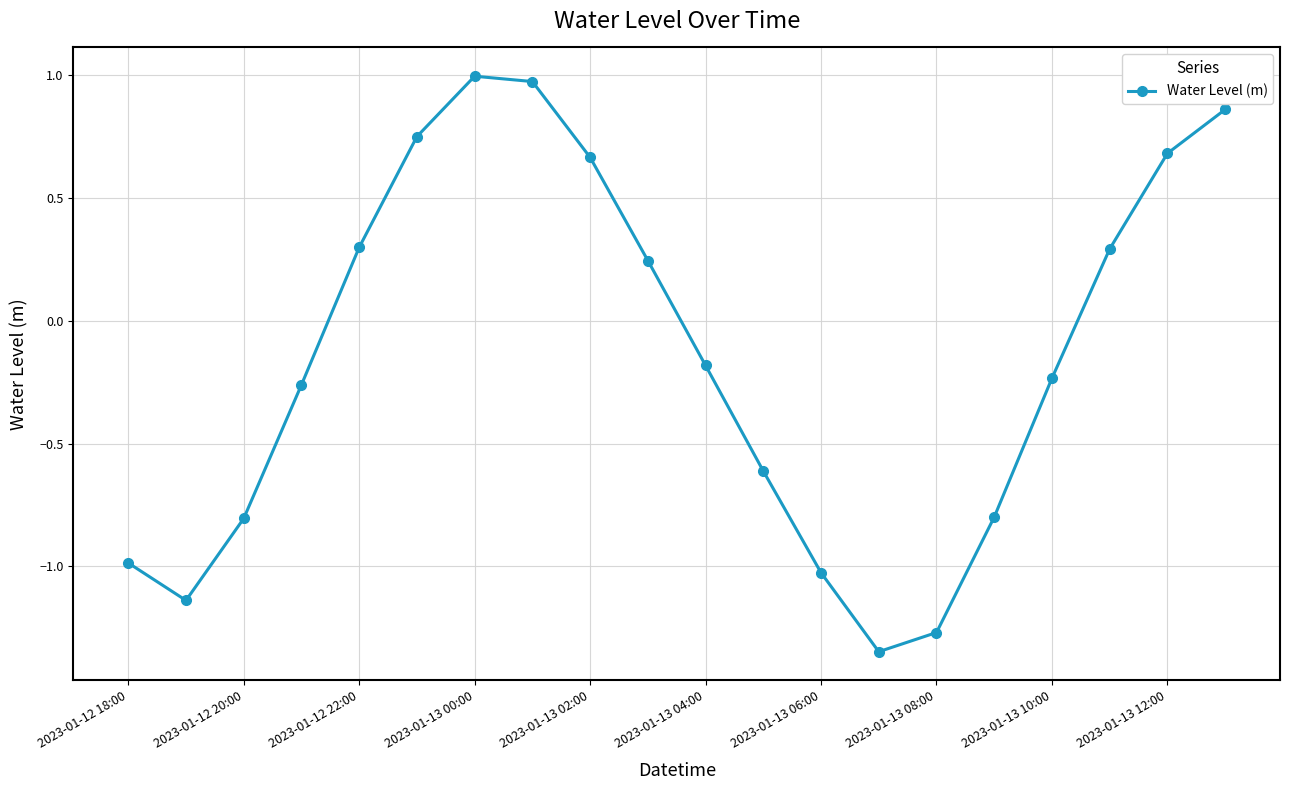

What is the value of the 3rd point from the left?

-0.8